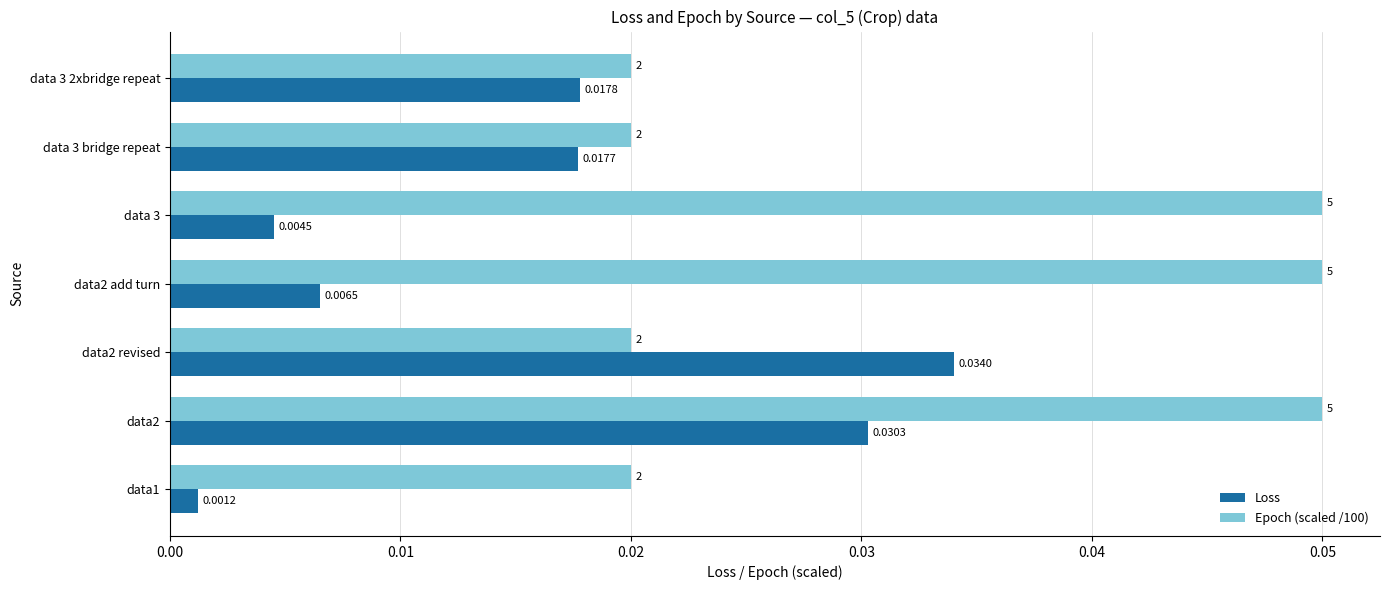

Which series has the widest spread of values?

Loss